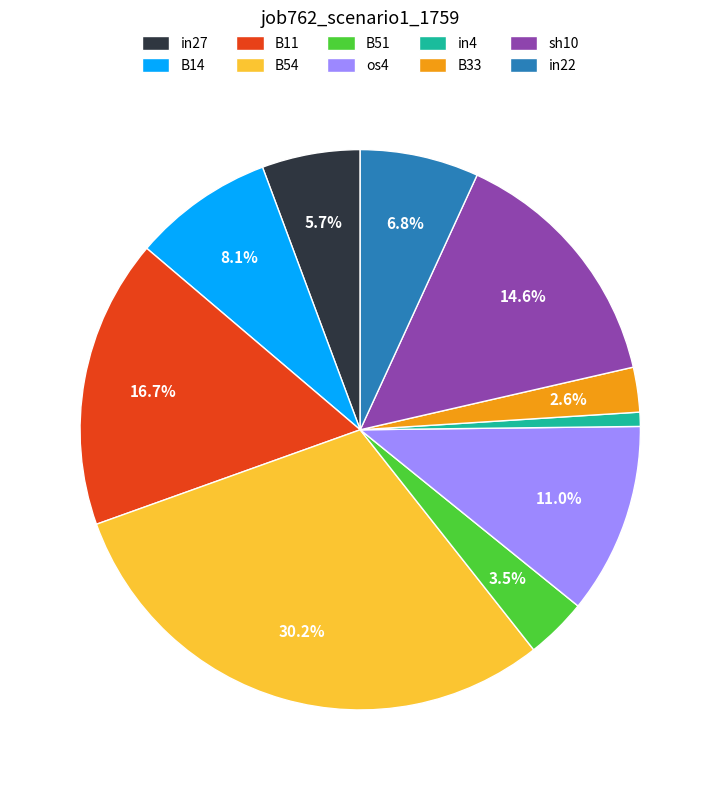

Rank the categories by value from lowest to highest.

in4, B33, B51, in27, in22, B14, os4, sh10, B11, B54